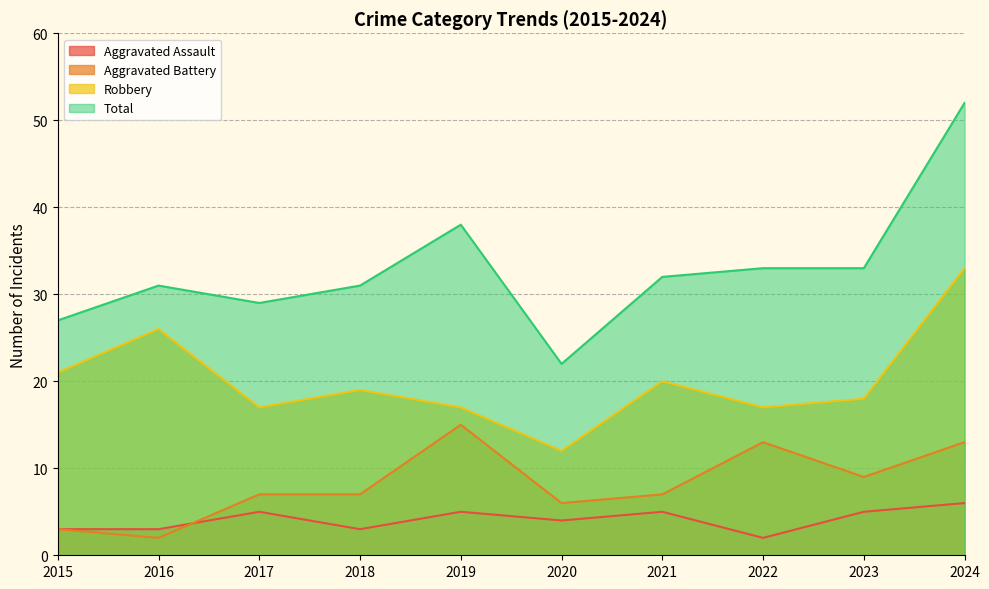

How many interior local peaks does the Aggravated Assault series have?

3